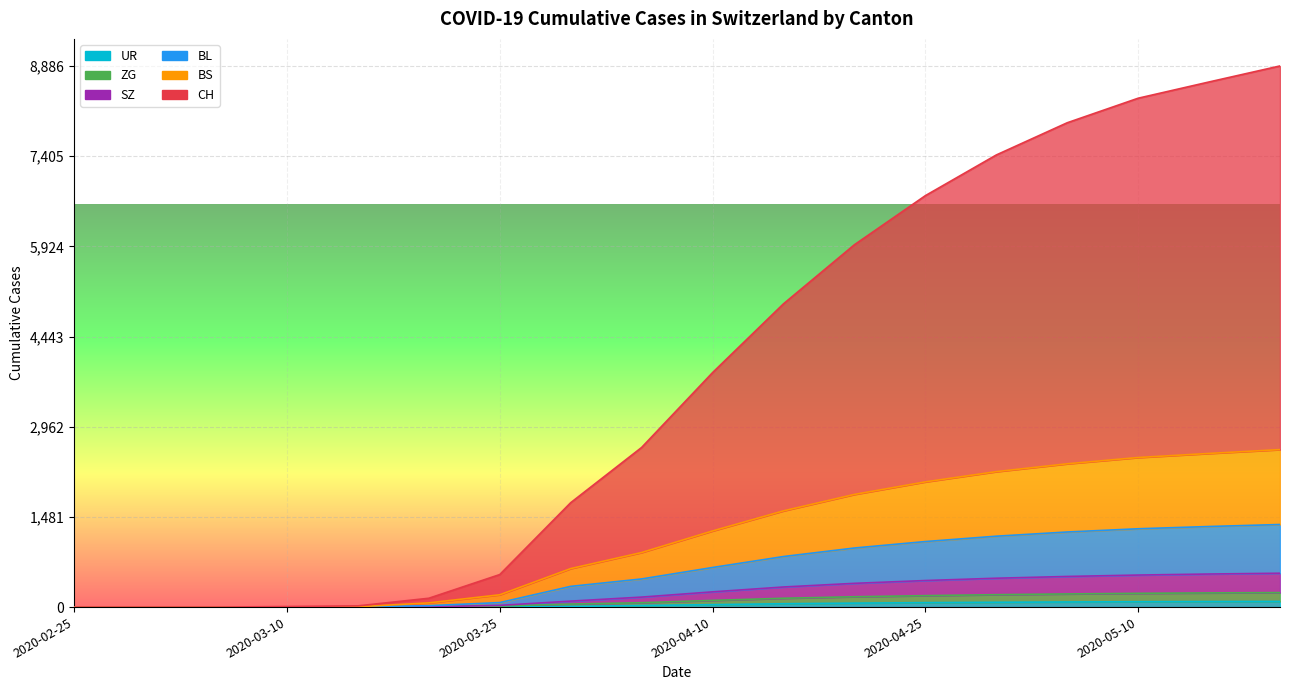

Reading left to right, transcribe all the data shown in this chart.

CH: 0	0	0	9	20	145	534	1714	2621	3850	4980	5950	6756	7424	7953	8356	8623	8886
BL: 0	0	0	2	5	23	74	340	462	650	830	970	1076	1164	1233	1286	1323	1356
BS: 0	0	0	2	5	69	202	632	896	1250	1580	1850	2056	2224	2353	2456	2523	2586
ZG: 0	0	0	0	0	5	18	50	72	110	145	170	188	204	216	226	233	238
SZ: 0	0	0	0	0	5	28	98	164	250	330	390	436	474	503	526	543	556
UR: 0	0	0	0	0	0	0	11	26	40	55	65	73	79	84	88	91	93